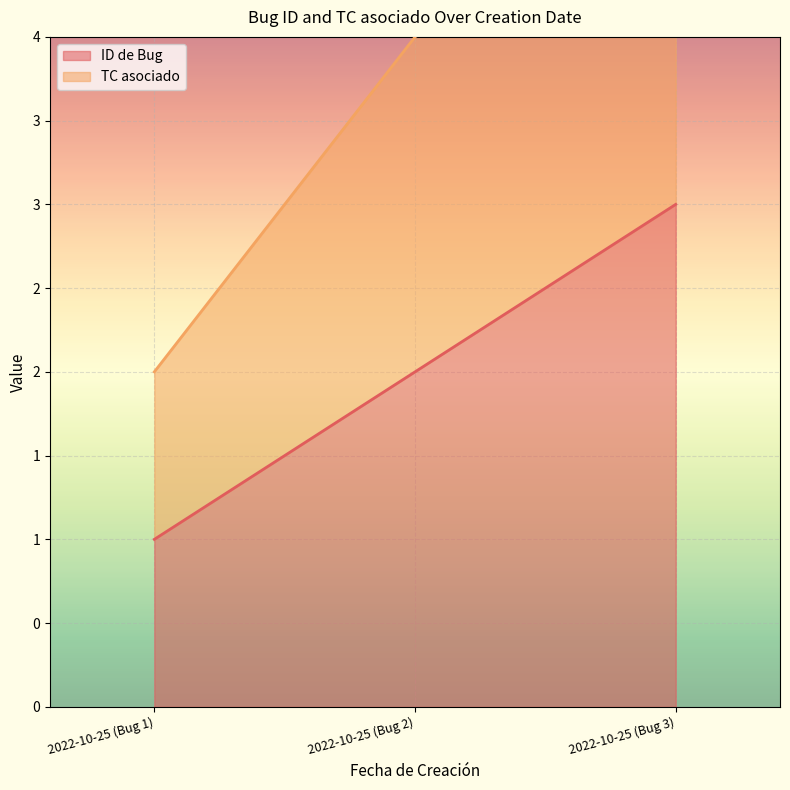

Reading right to left, transcribe all the data shown in this chart.

2022-10-25 (Bug 3)=3	2022-10-25 (Bug 2)=2	2022-10-25 (Bug 1)=1